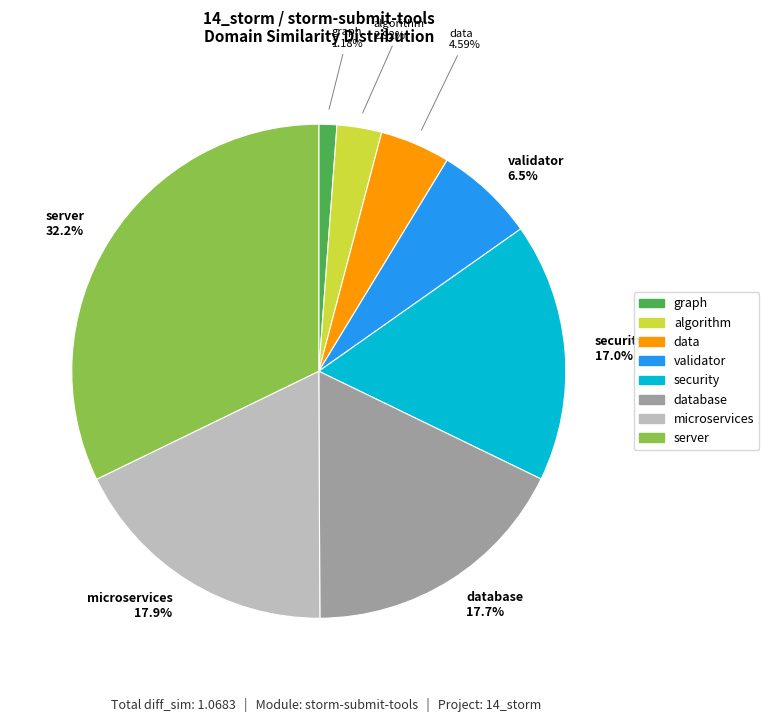

Is the sum of data and database greater than half?

No